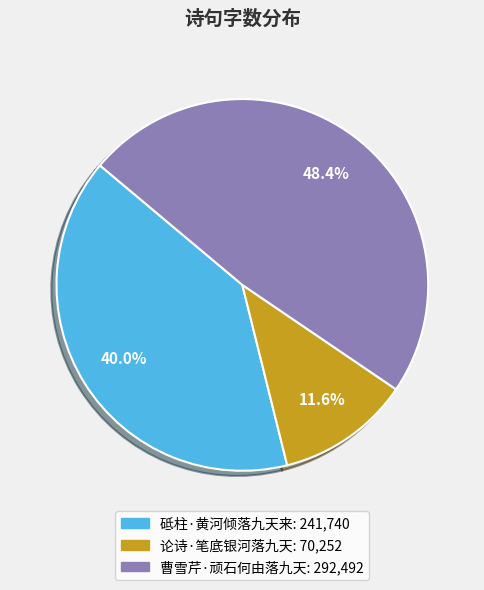

How much of the chart is everything except 论诗·笔底银河落九天?

88.4%